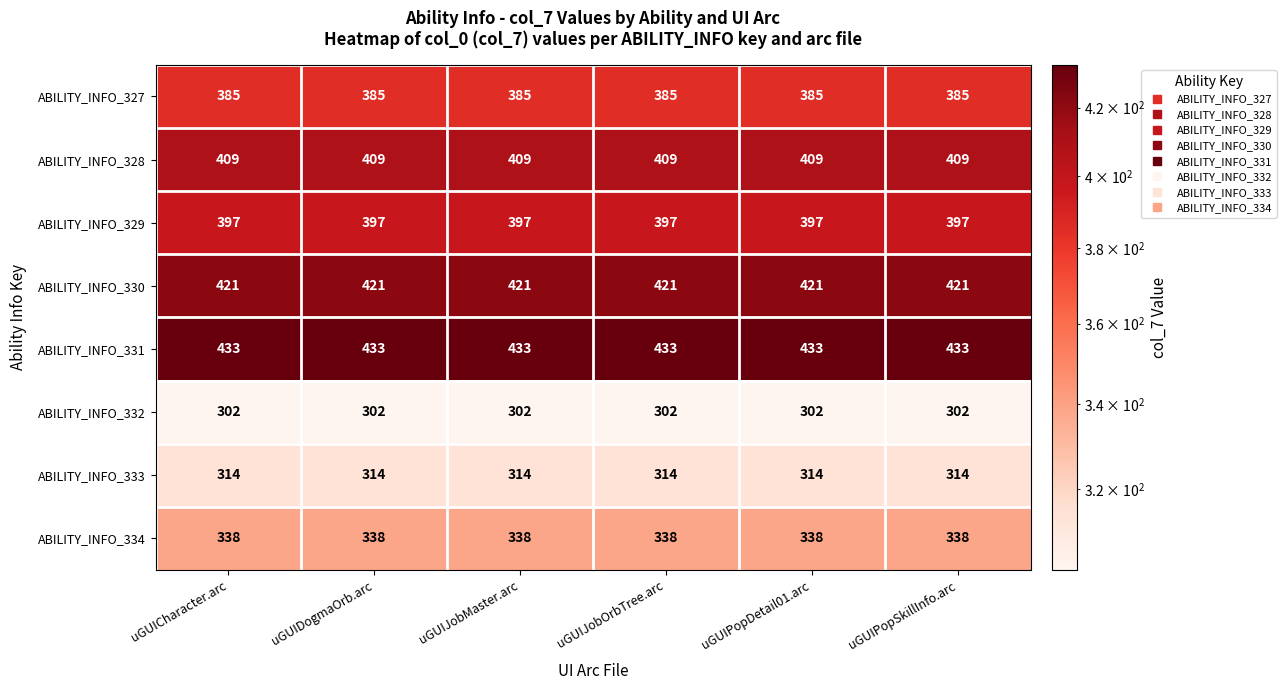

What value does the ABILITY_INFO_334 series have at uGUIJobOrbTree.arc?

338